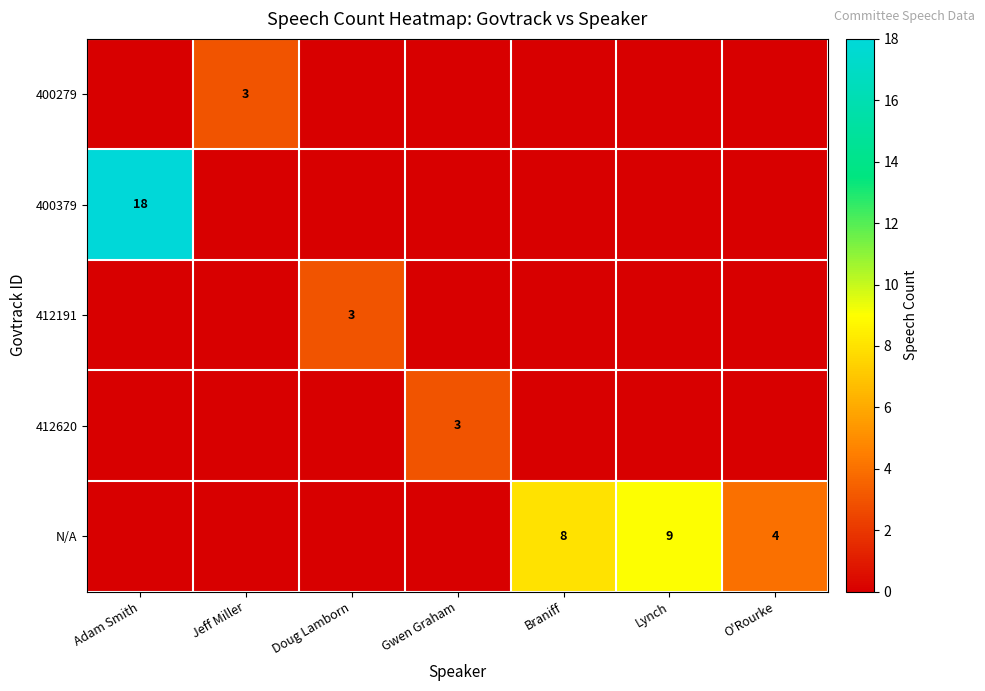

The 400379 series shows 29 at Adam Smith. True or false?

False